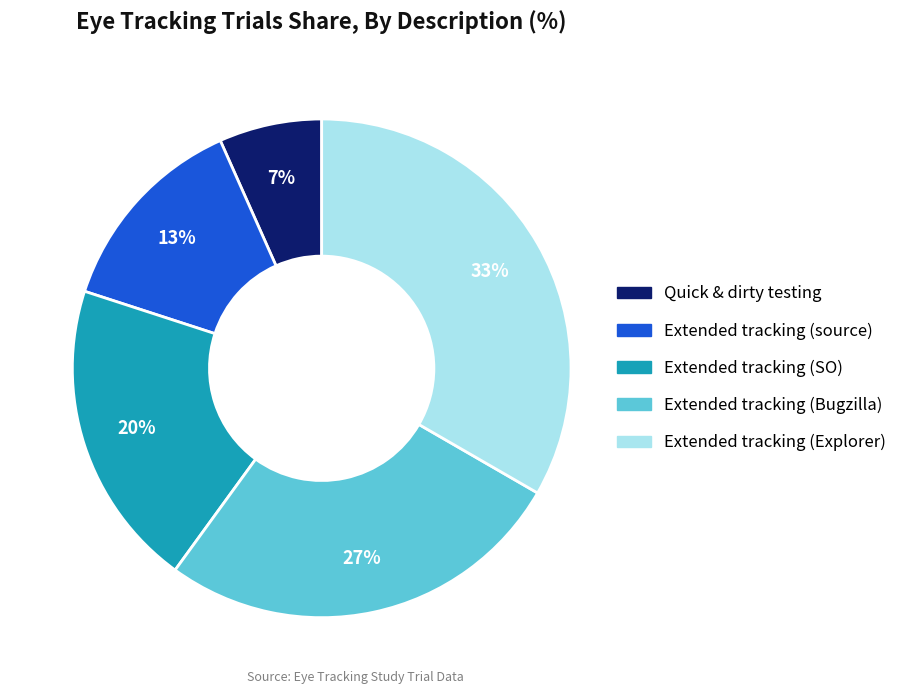

Do Quick & dirty testing and Extended tracking (SO) together represent more than half of the pie?

No